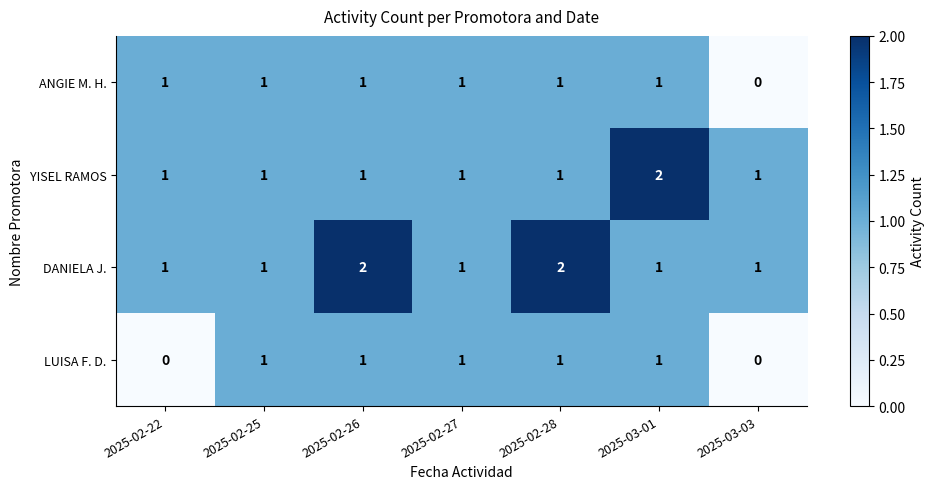

Rank the series by their average value, from highest to lowest.

DANIELA J., YISEL RAMOS, ANGIE M. H., LUISA F. D.